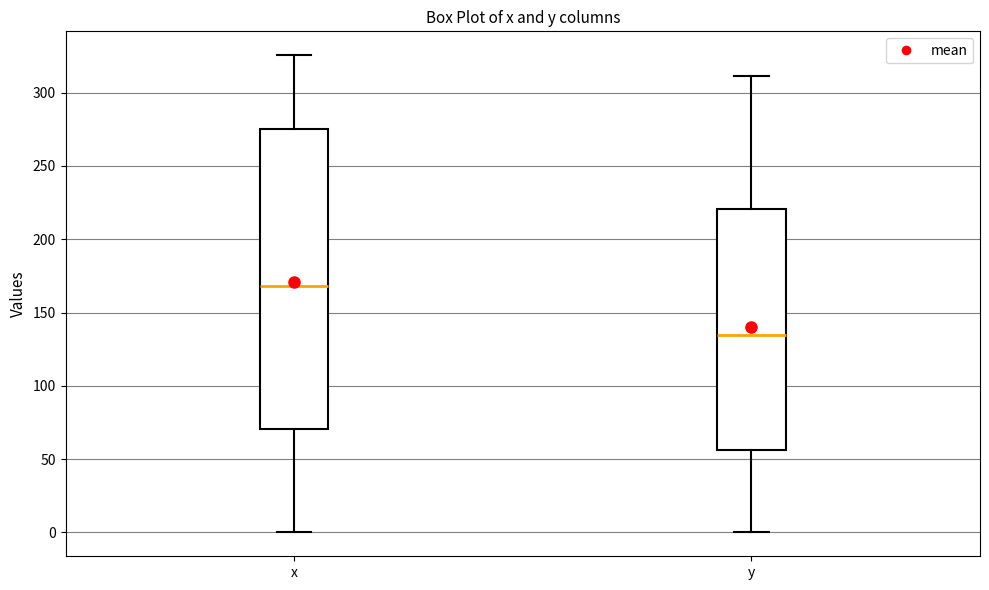

Reading left to right, transcribe this box plot: for each box, give where its median line is, the range the box spans, and where its two whiskers end, as read against the y-axis. The values are not printed on the chart, so give them approximately, as read against the axis.

x: median 170, box 70 to 275, whiskers 0 to 325
y: median 135, box 55 to 220, whiskers 0 to 310